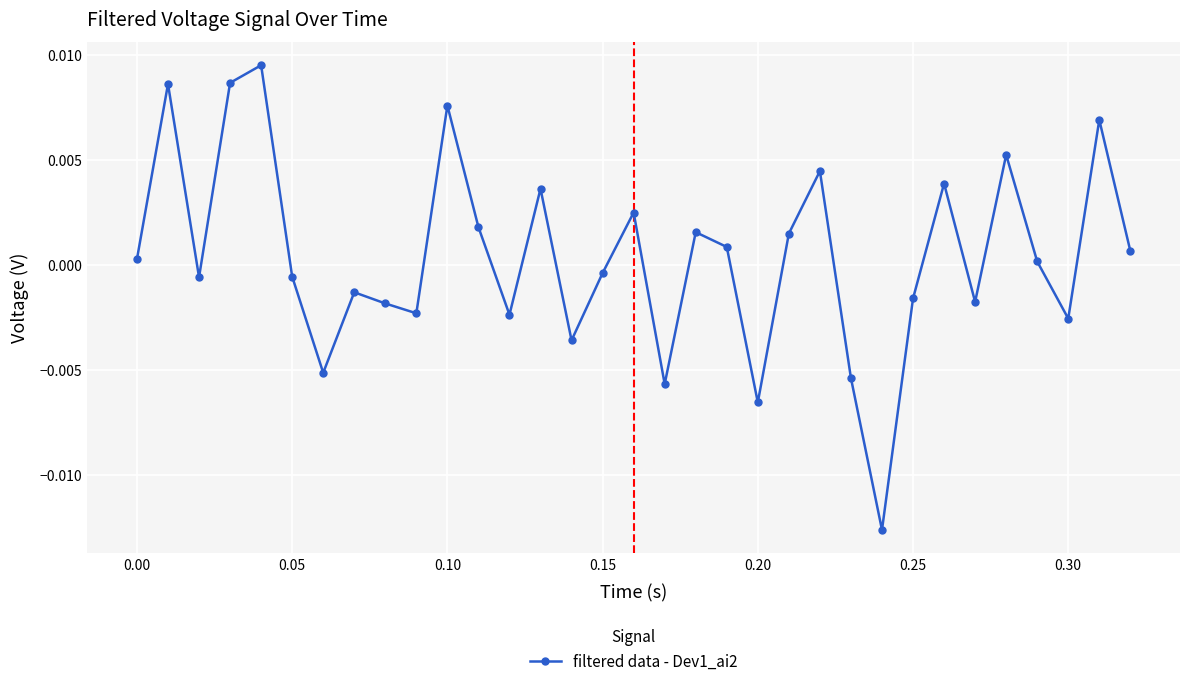

How many interior local peaks (higher than both neighbors) does the data have?

11